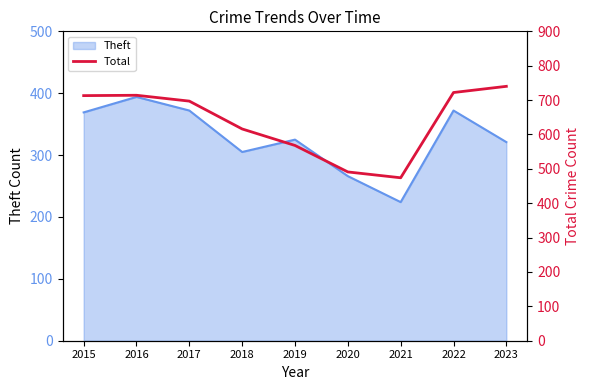

The value at 2022 is 722. True or false?

True